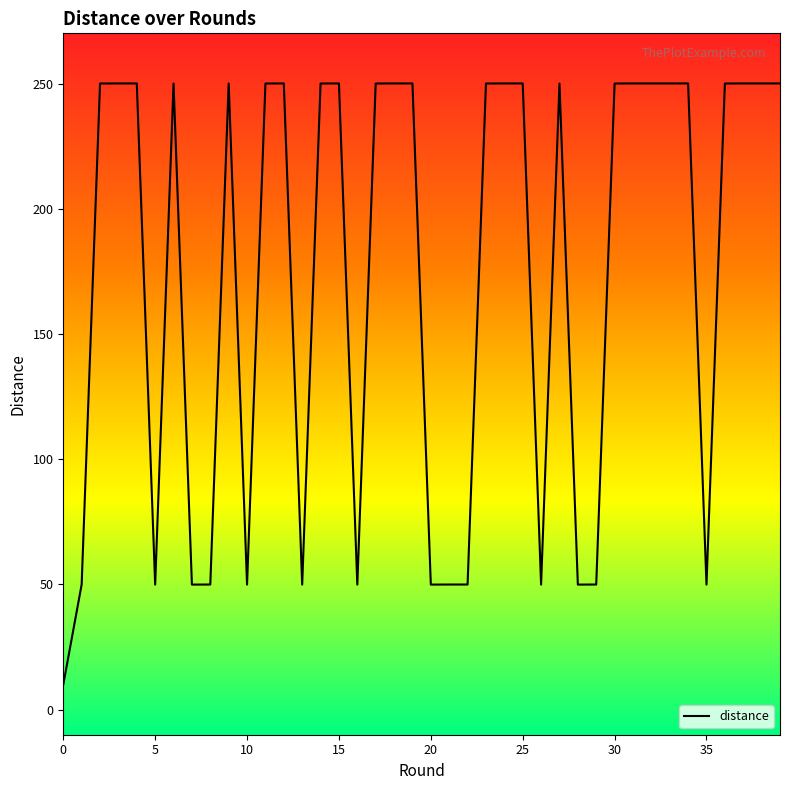

What is the maximum value shown in the chart?

250.0